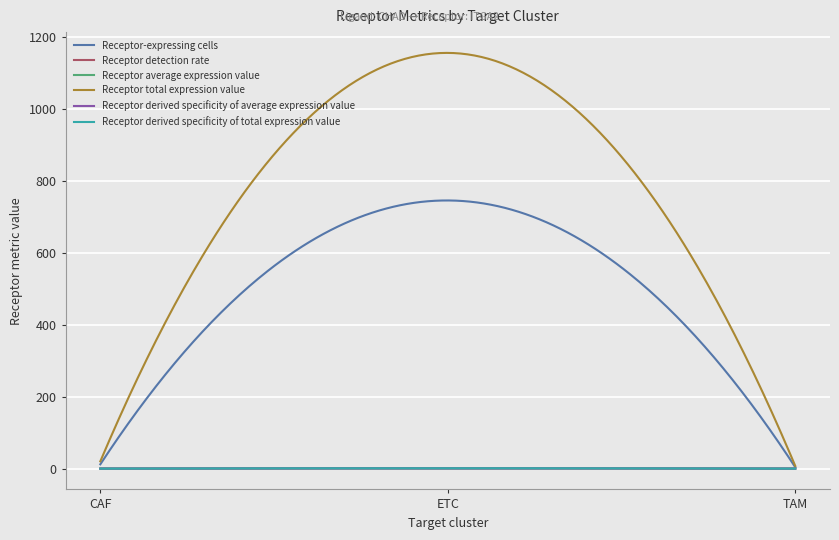

Does the chart display data point markers on the line(s)?

No